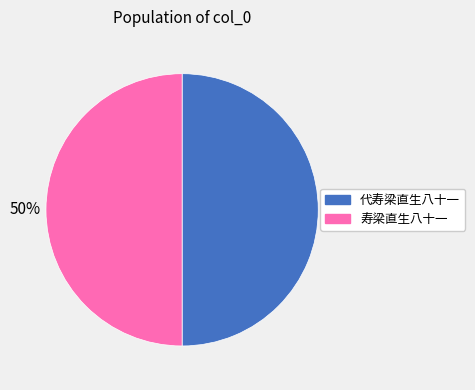

The 代寿梁直生八十一 slice represents 64% of the pie. True or false?

False